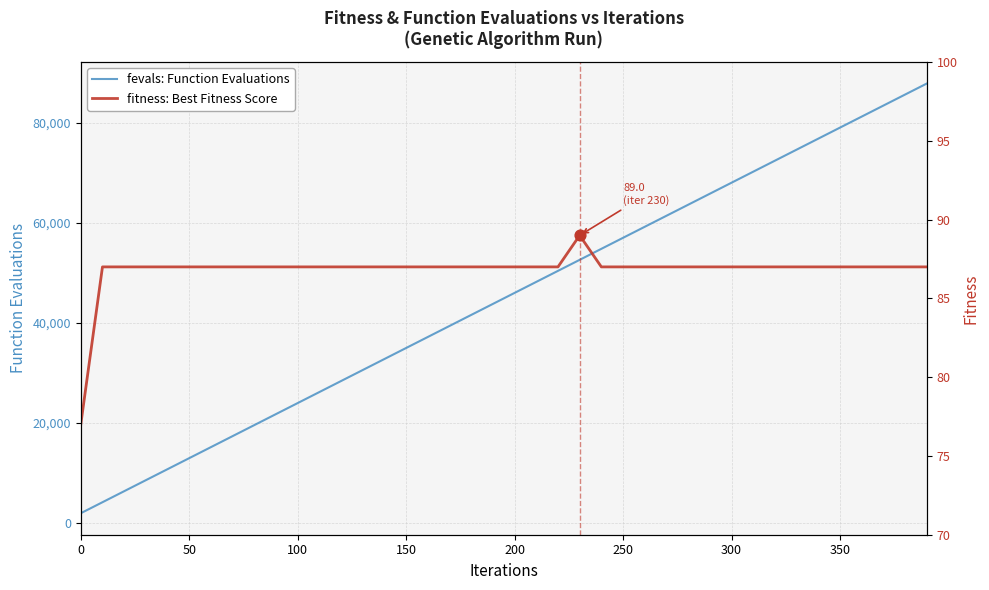

Which series has the largest Y range (max minus min)?

fevals: Function Evaluations